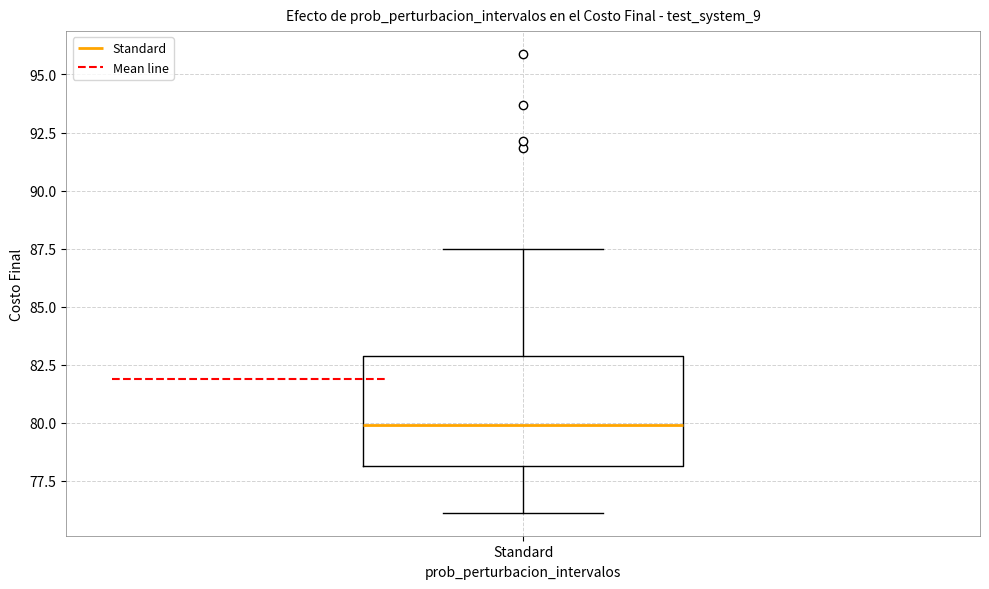

Read this box plot against the y-axis: the position of the median line, the range covered by the box, and the ends of both whiskers. The values are not printed on the chart, so give them approximately, as read against the axis.

median 80.0, box 78.0 to 83.0, whiskers 76.0 to 87.5